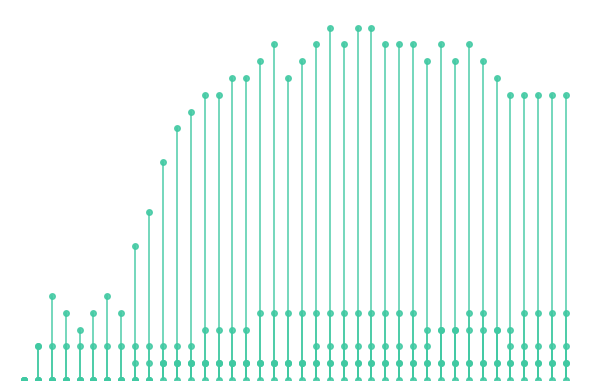

What is the difference between the highest and lowest values at 22?

21